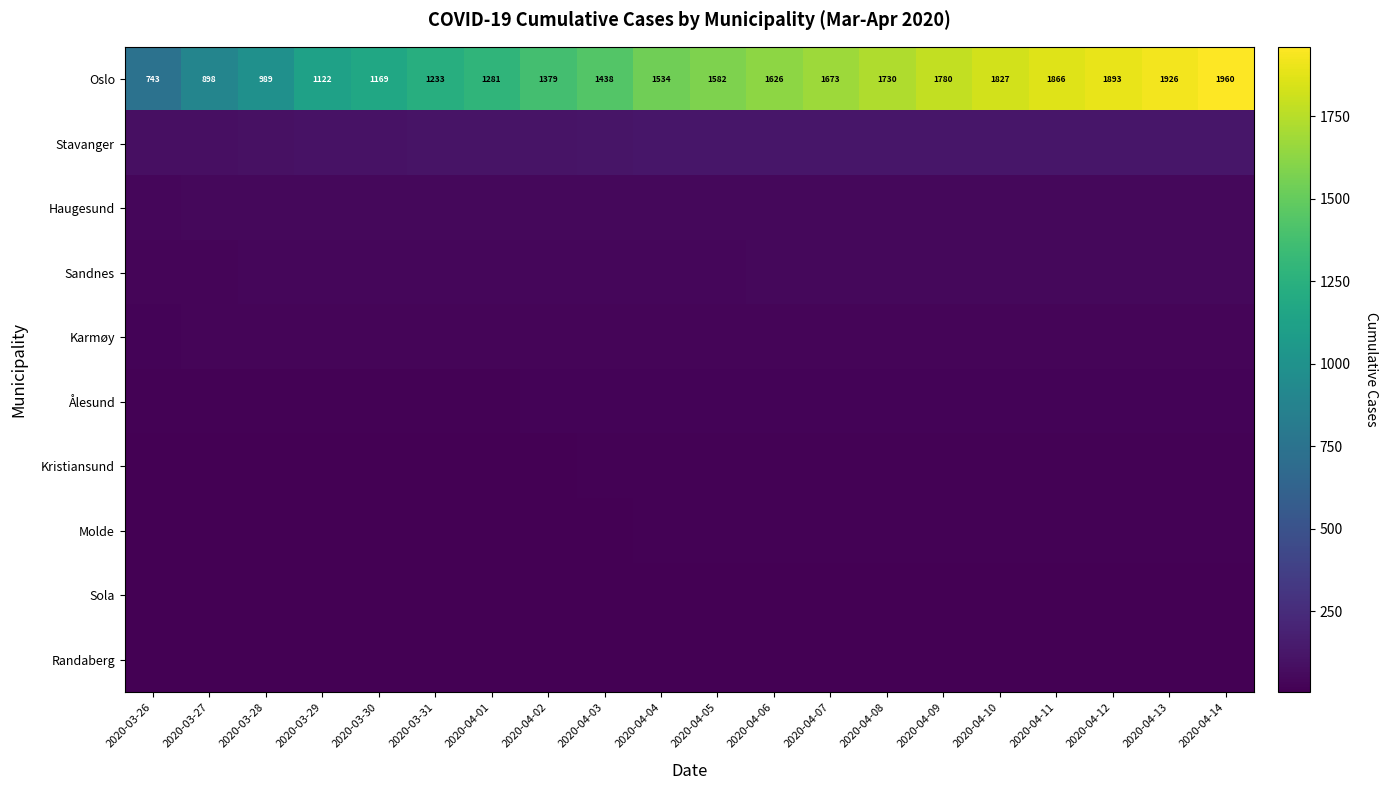

The value of Haugesund at 2020-03-28 is 17. True or false?

False